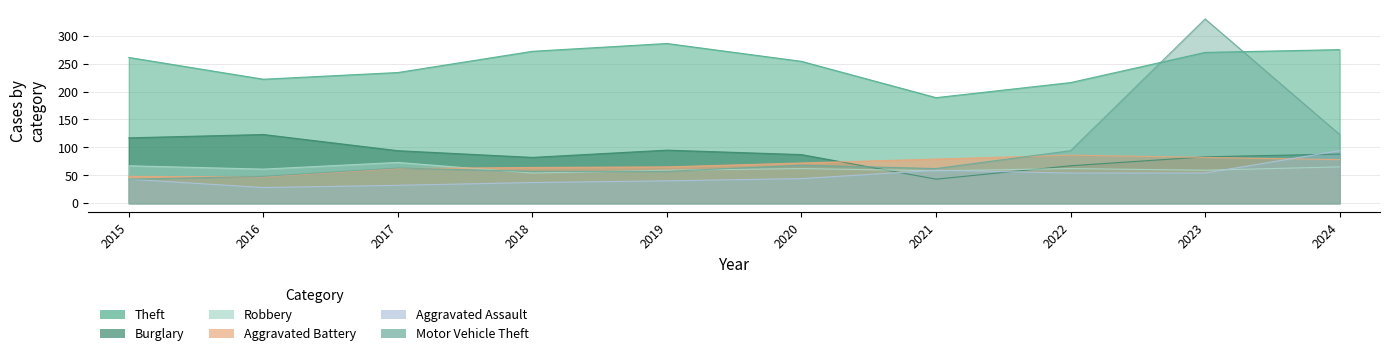

What is the maximum value for Aggravated Battery?

86